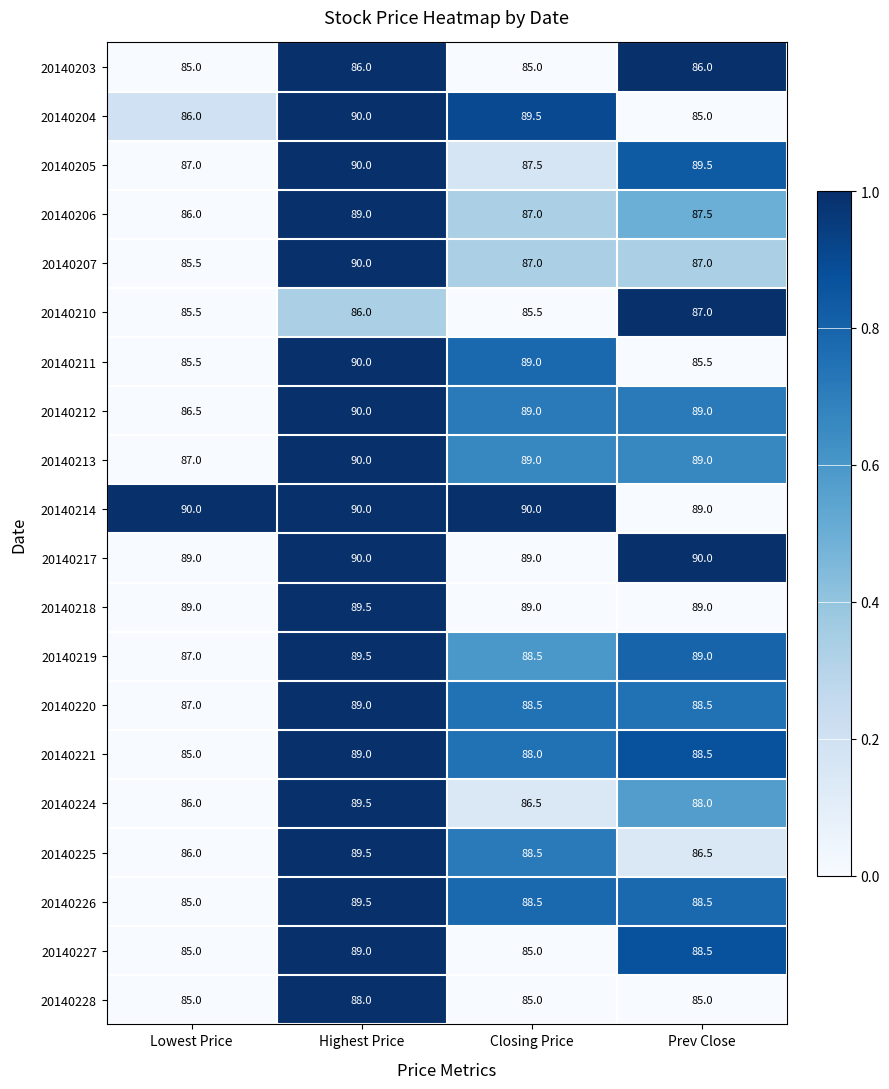

What is the minimum value shown in the chart?

85.0